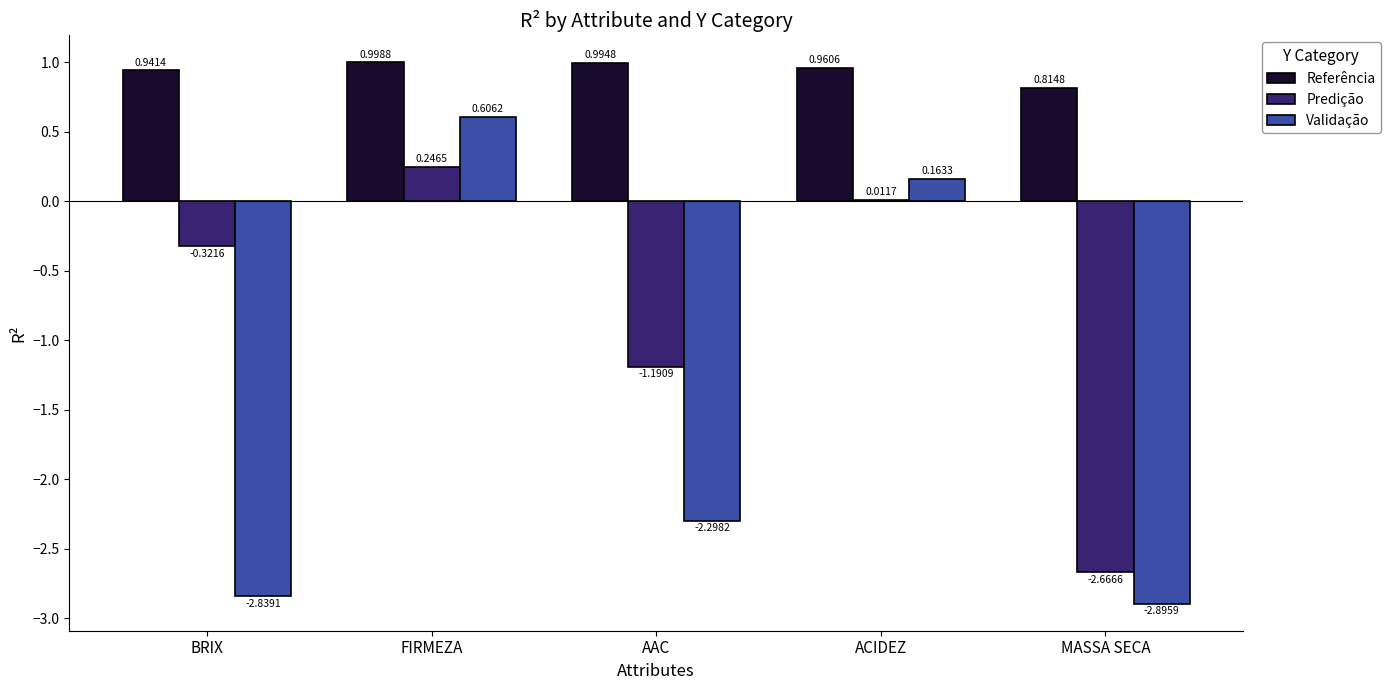

At which category is the sum across all series the highest?

FIRMEZA